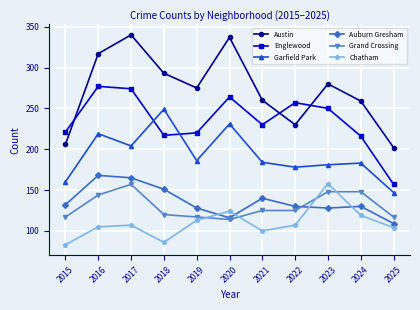

In Chatham, how many points are higher than both neighbors (excluding endpoints)?

3